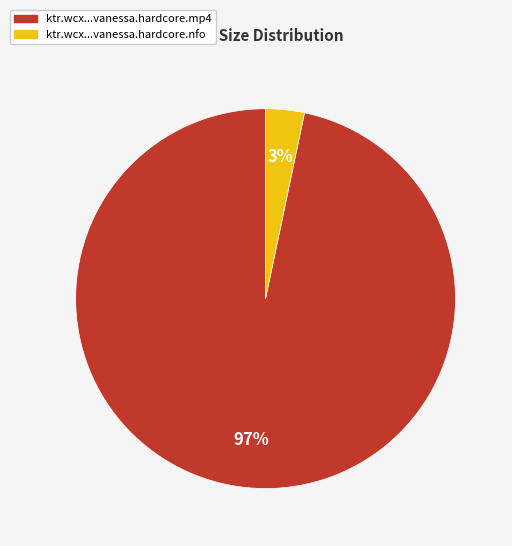

How many segments does this pie chart have?

2